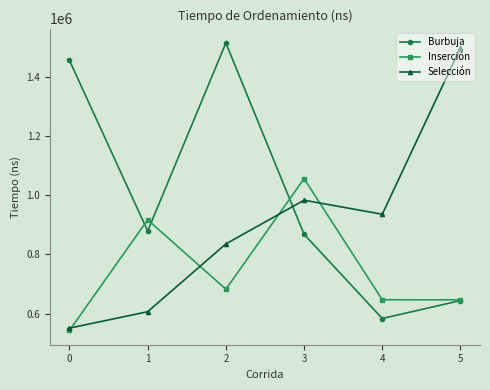

At which category does Burbuja reach its first local peak?

2